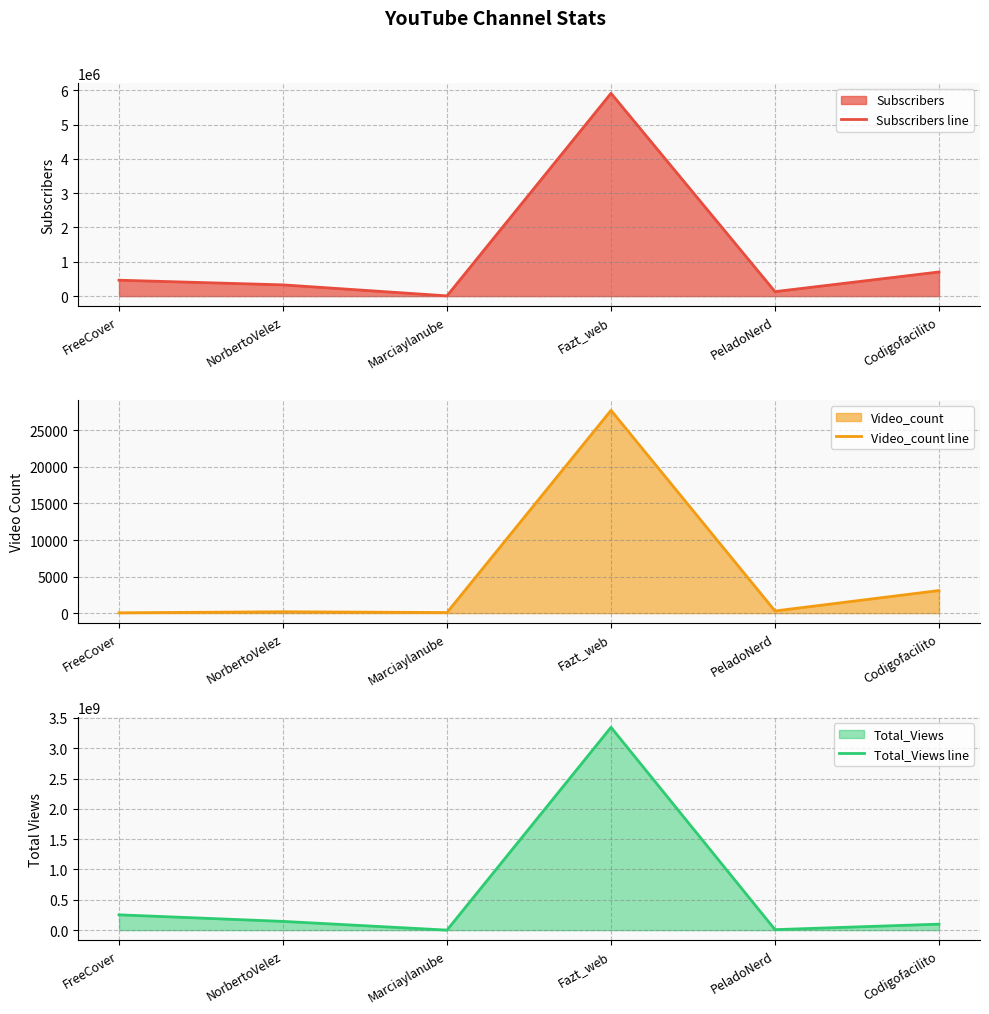

How many interior local valleys does the Subscribers line series have?

2